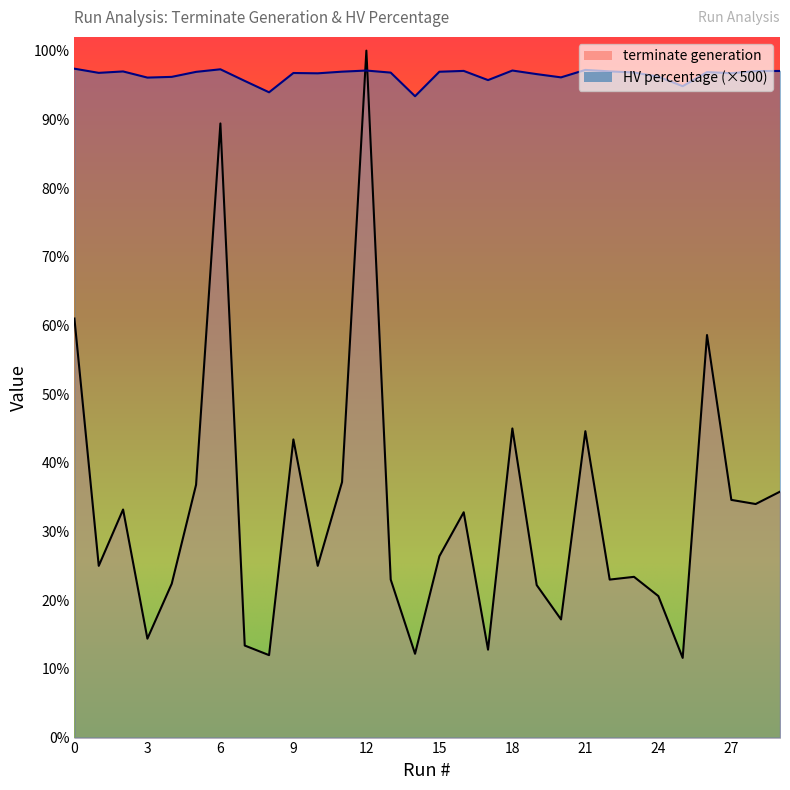

Where is the first local minimum for terminate generation?

1